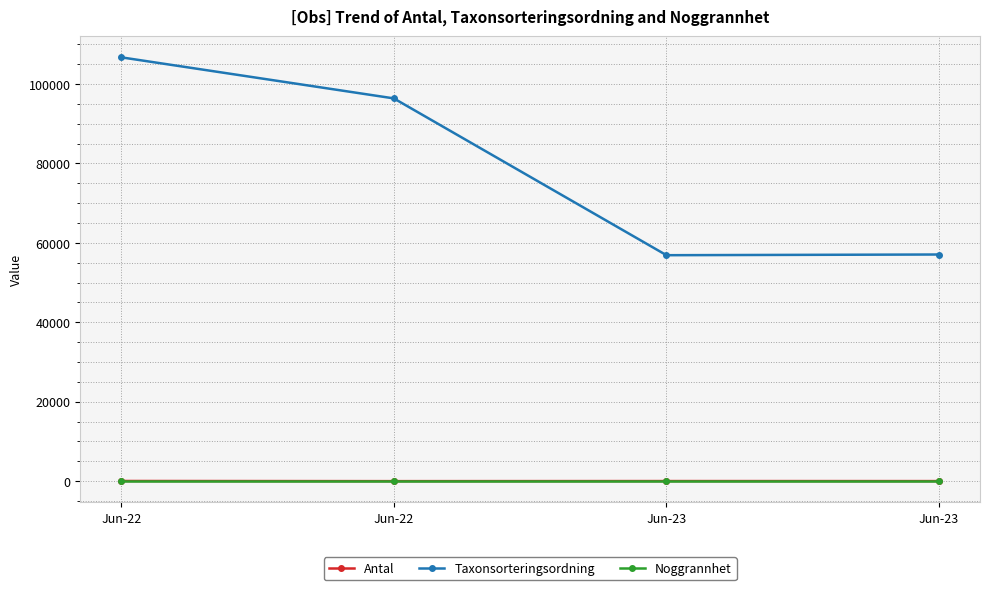

What is the average value of the Antal series?

18